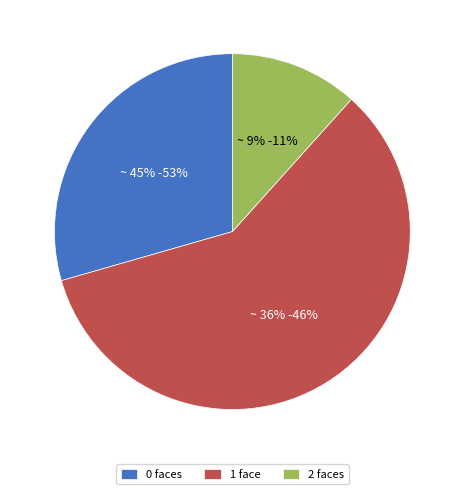

Which category accounts for the majority?

1 face